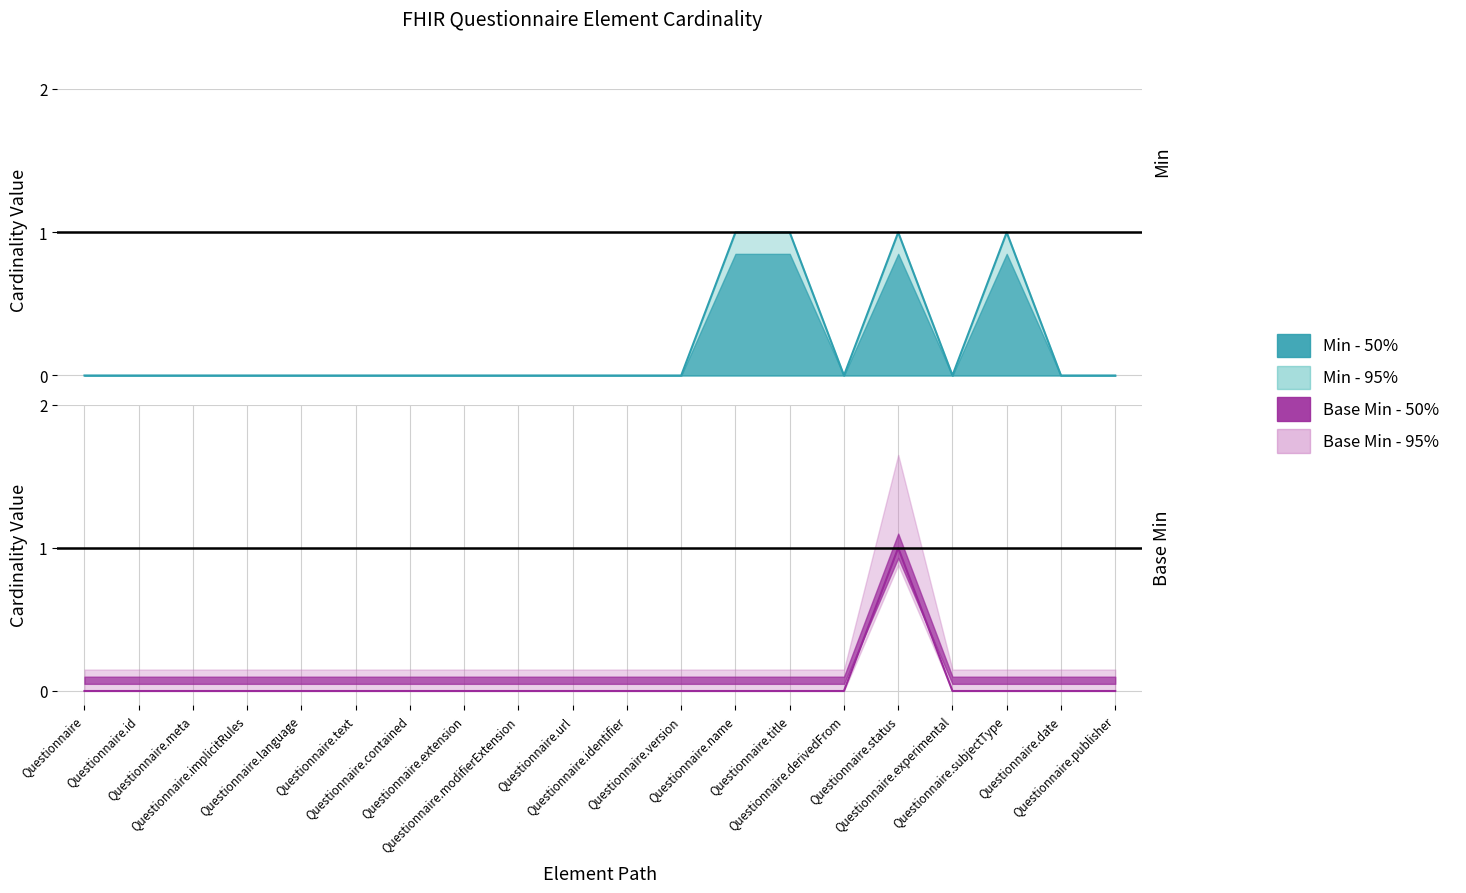

At which label is Base Min closest to 0?

Questionnaire